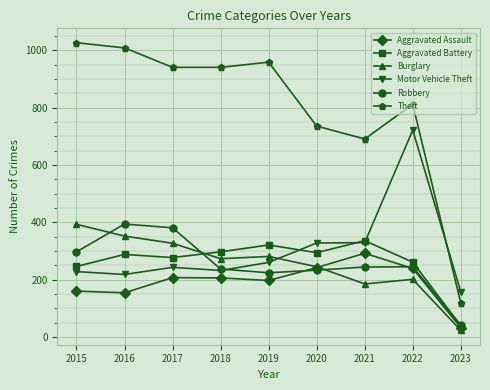

True or false: Motor Vehicle Theft has a value of 1284 at 2022.

False